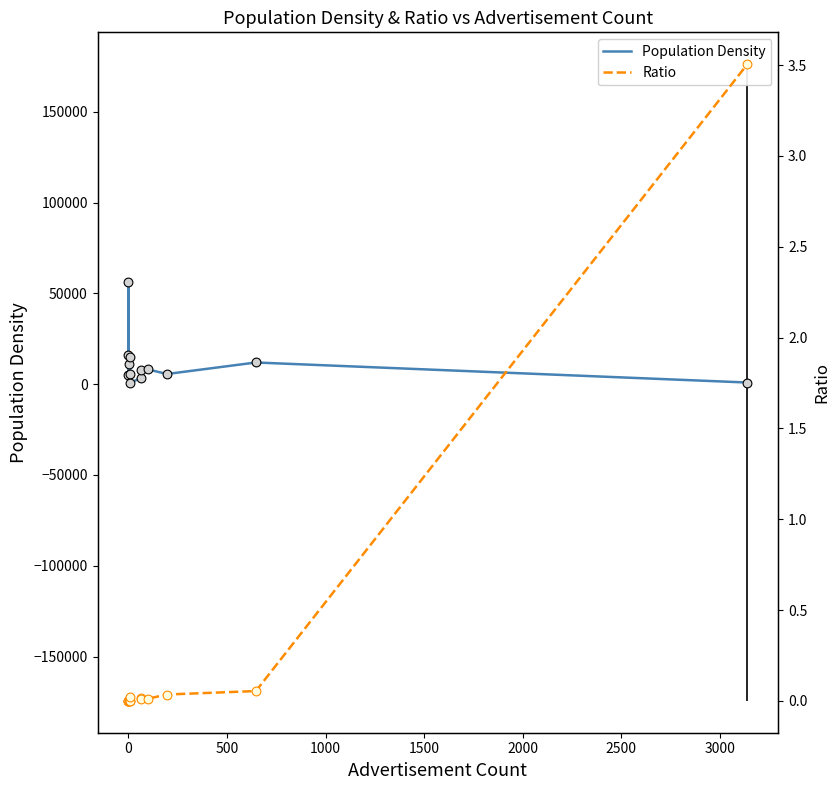

Which series has the largest total across all categories?

Population Density